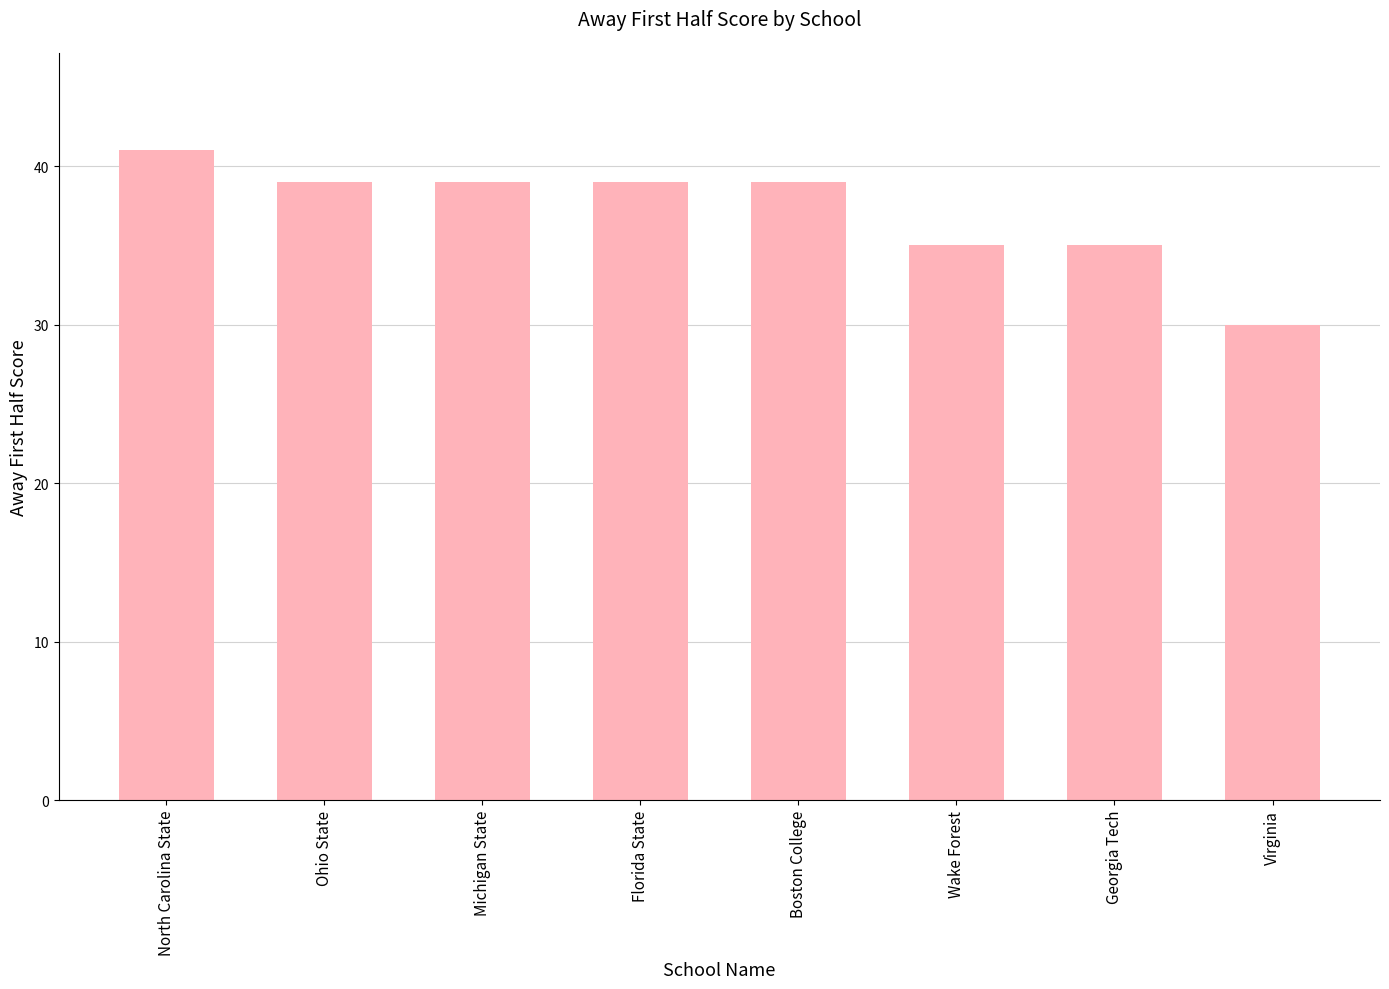

What is the ratio of the value at Ohio State to the value at Wake Forest?

1.1